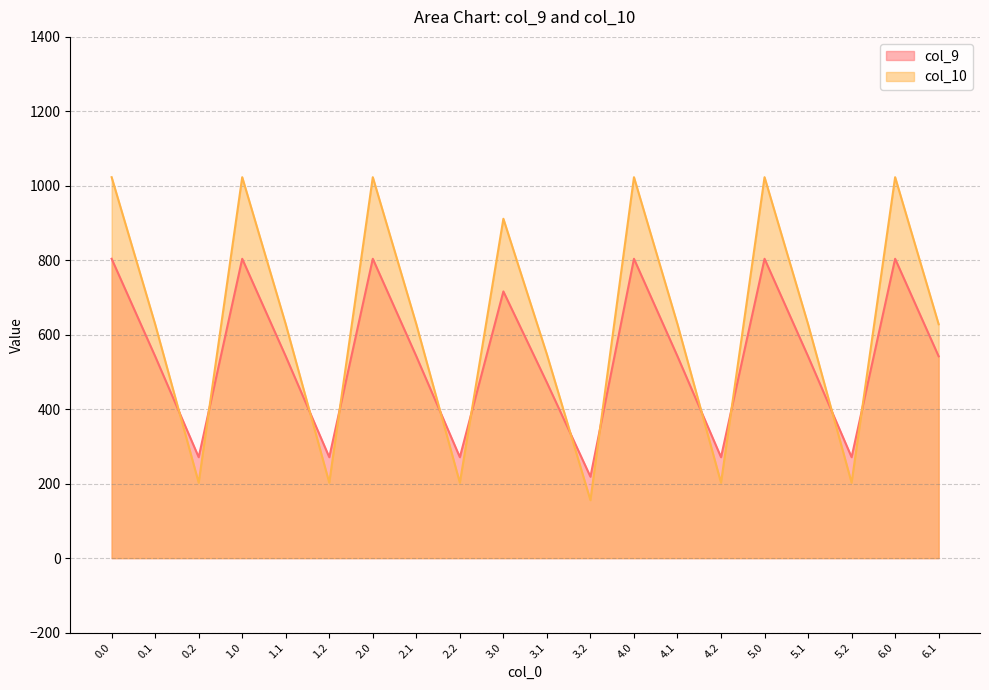

List the series in order of their overall mean, highest first.

col_10, col_9